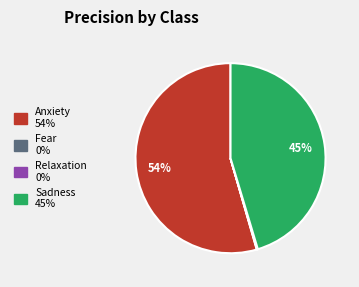

To the nearest percent, what portion does Sadness represent?

45%